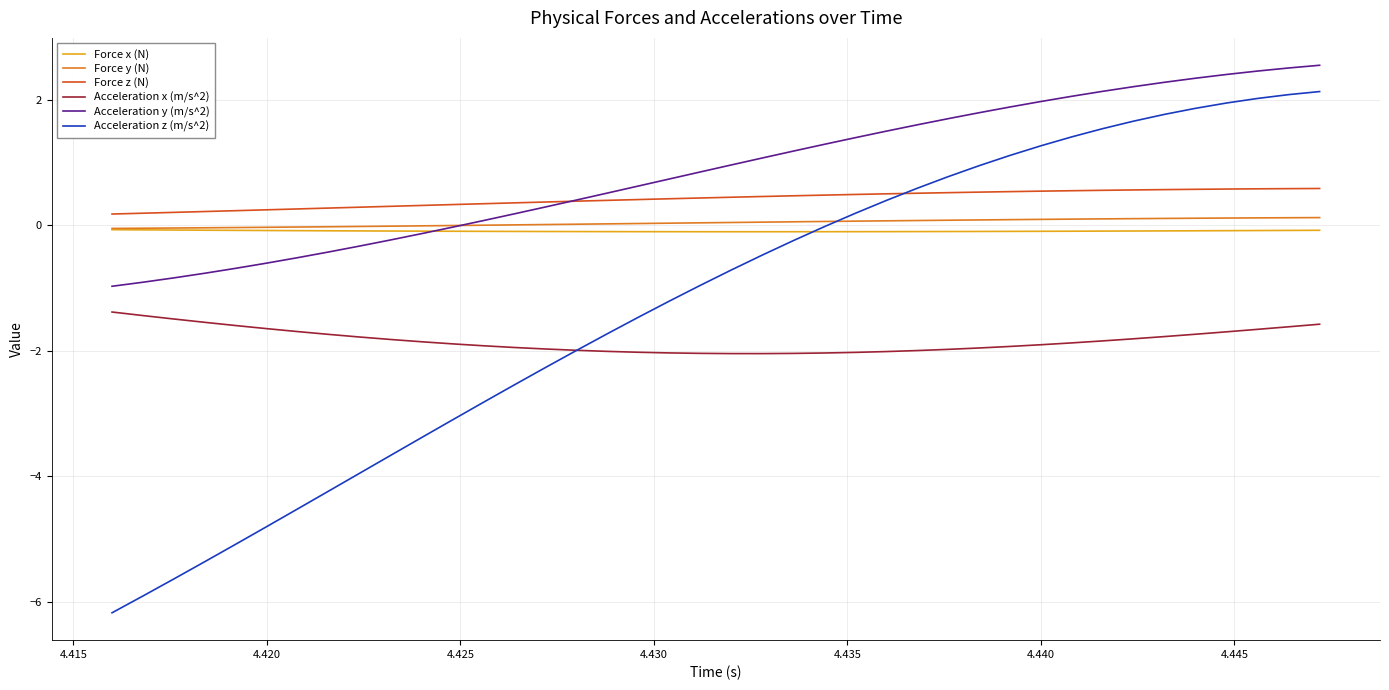

True or false: Force x (N) and Force z (N) cross at least once.

False